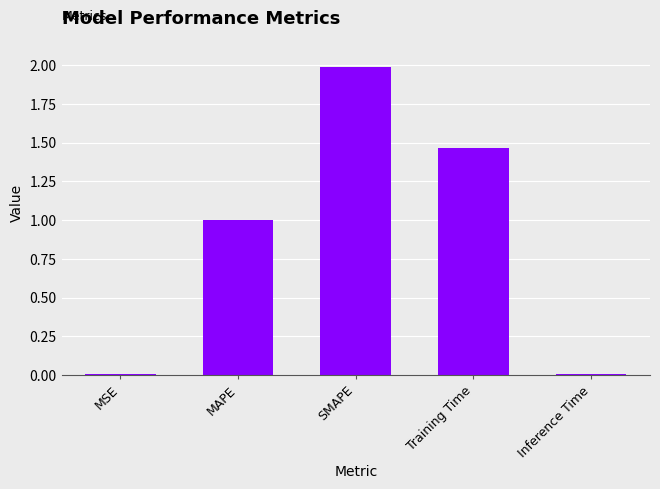

The value at MAPE is 1.6. True or false?

False